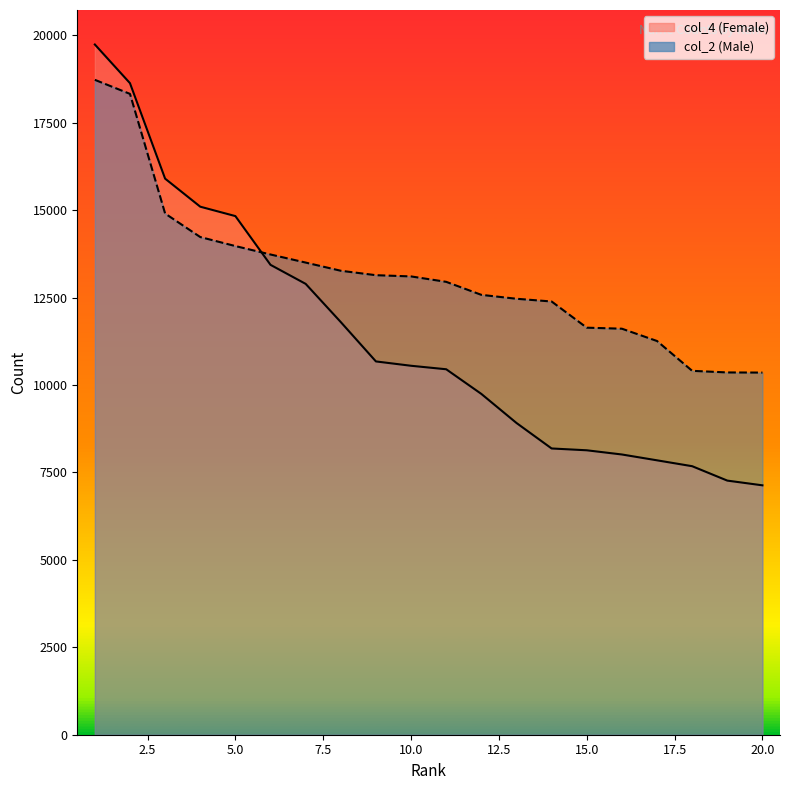

What is the average value of the col_2 series?

13147